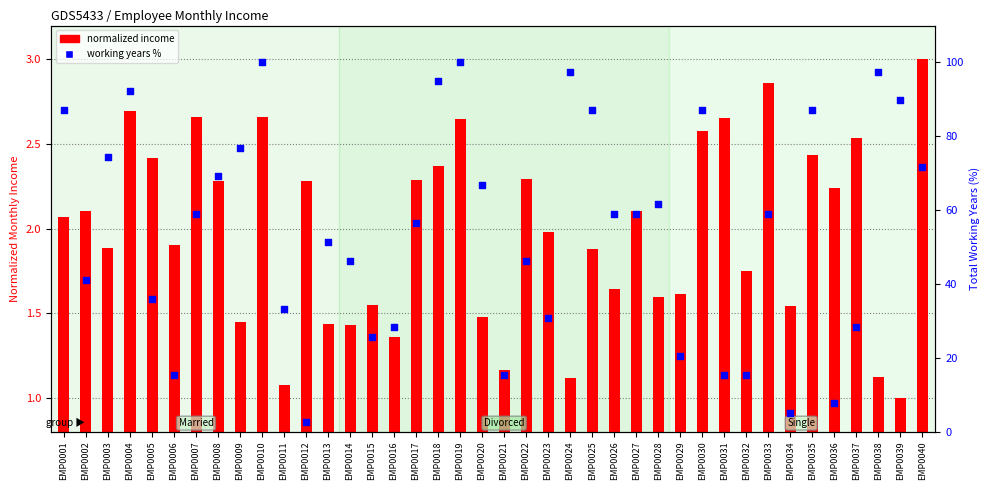

At which category is the sum across all series the highest?

EMP0010